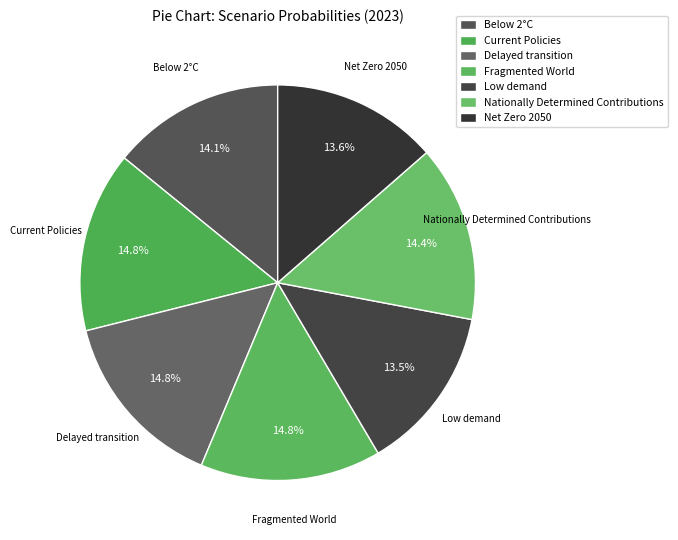

How many slices are in this pie chart?

7